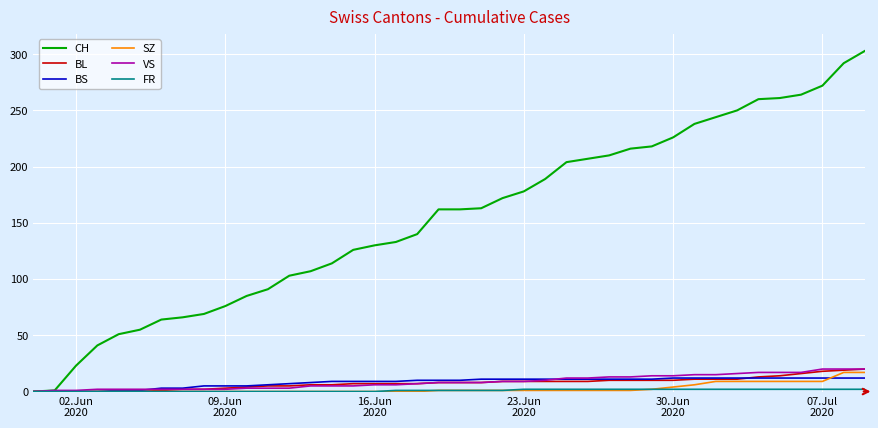

What is the difference between the maximum and minimum values in the VS series?

20